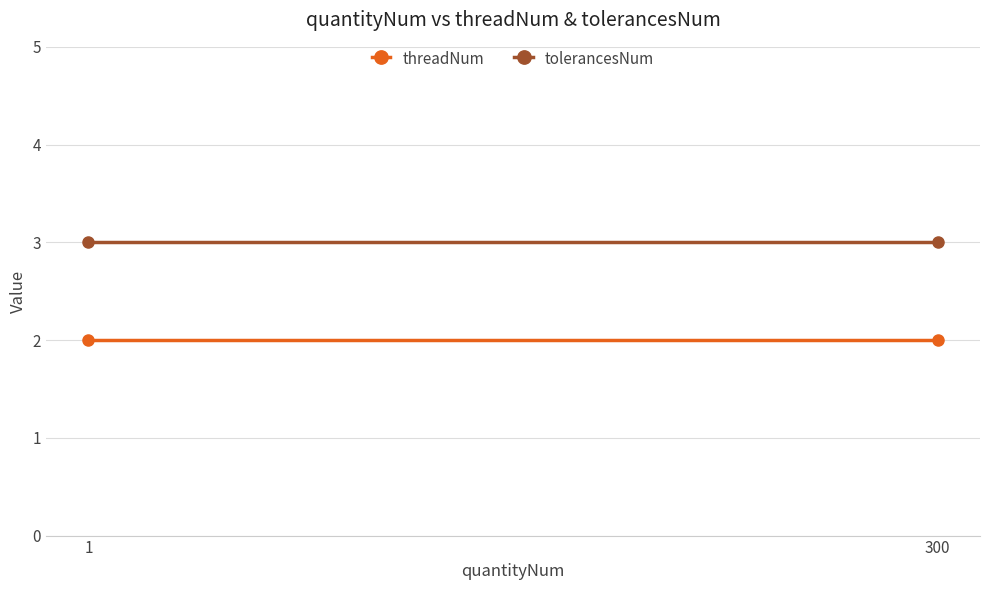

What is the maximum value shown in the chart?

3